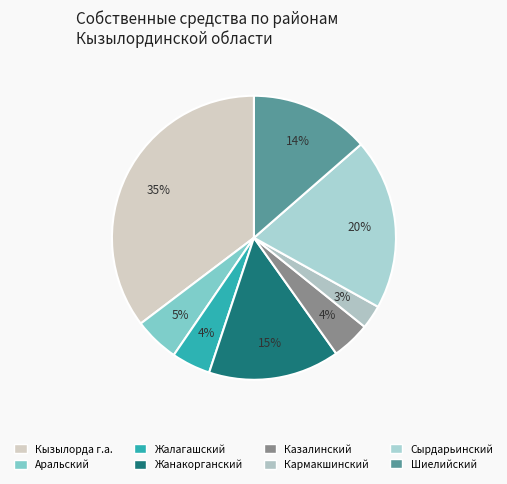

How many segments does this pie chart have?

8